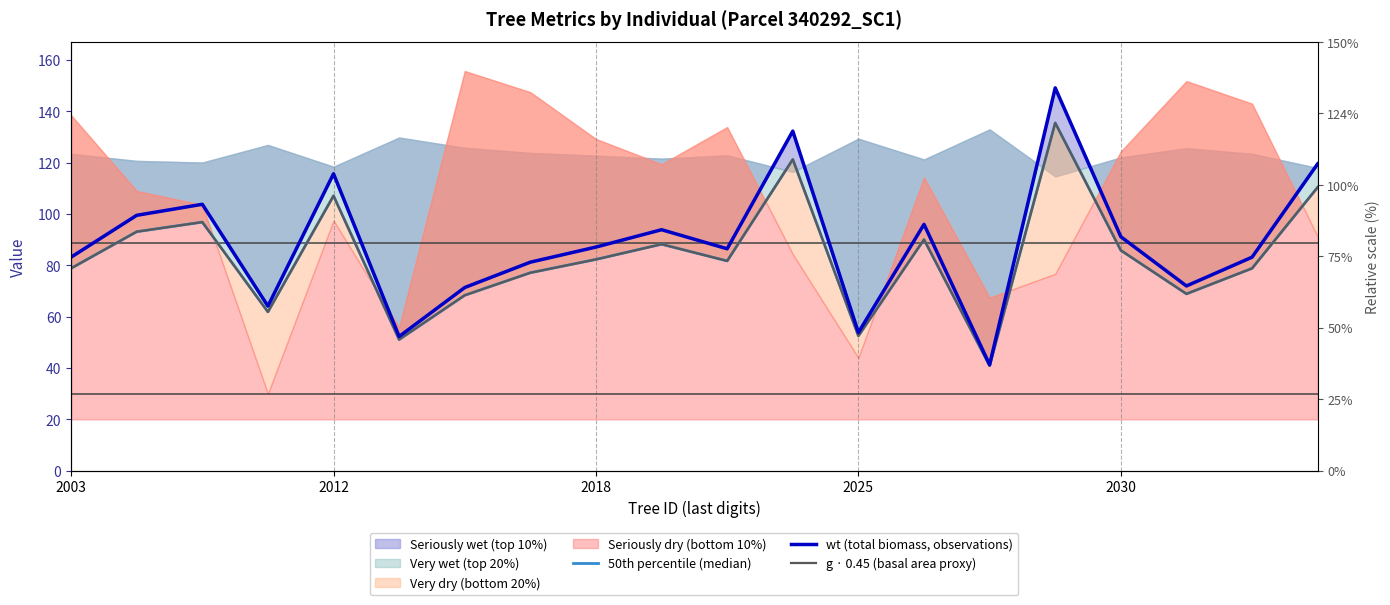

What is the difference between the second highest and minimum values in the 50th percentile (median) series?

80.4